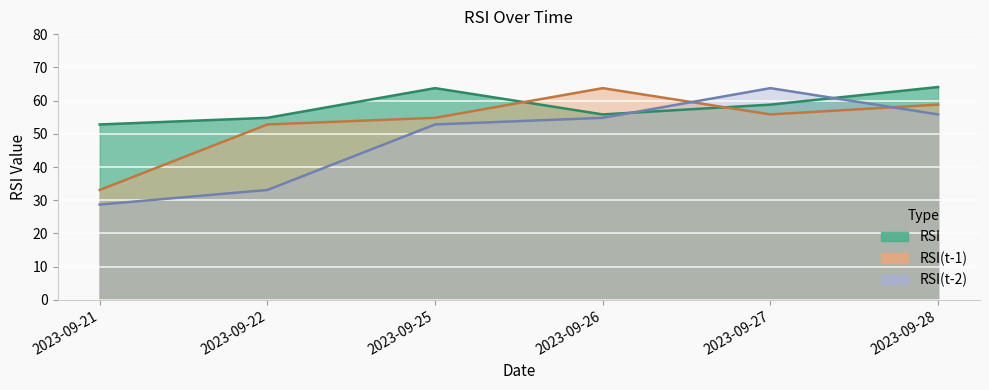

After their last crossing, which series has the higher values: RSI or RSI(t-2)?

RSI